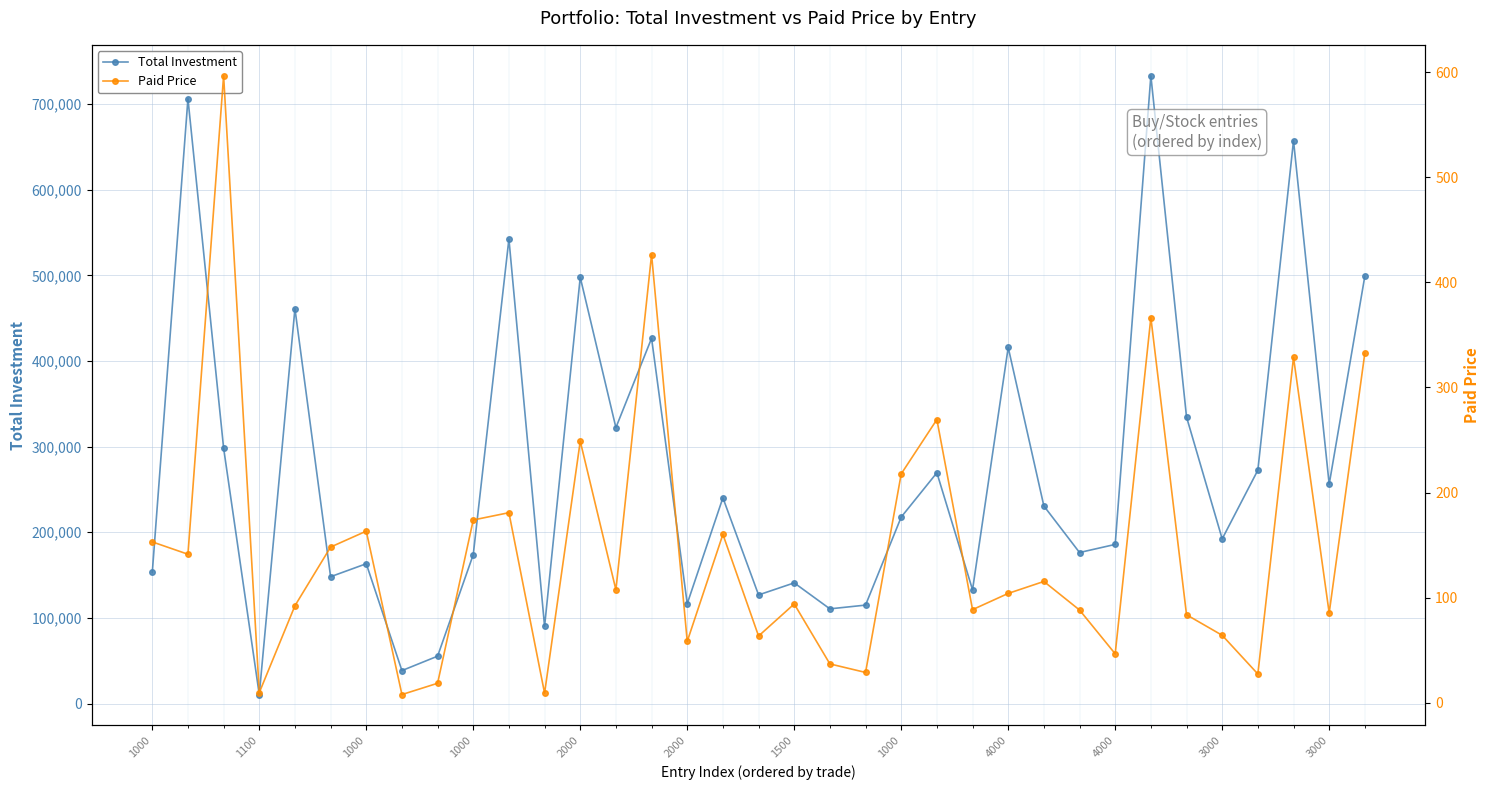

What are all the series names shown in the legend?

Total Investment, Paid Price